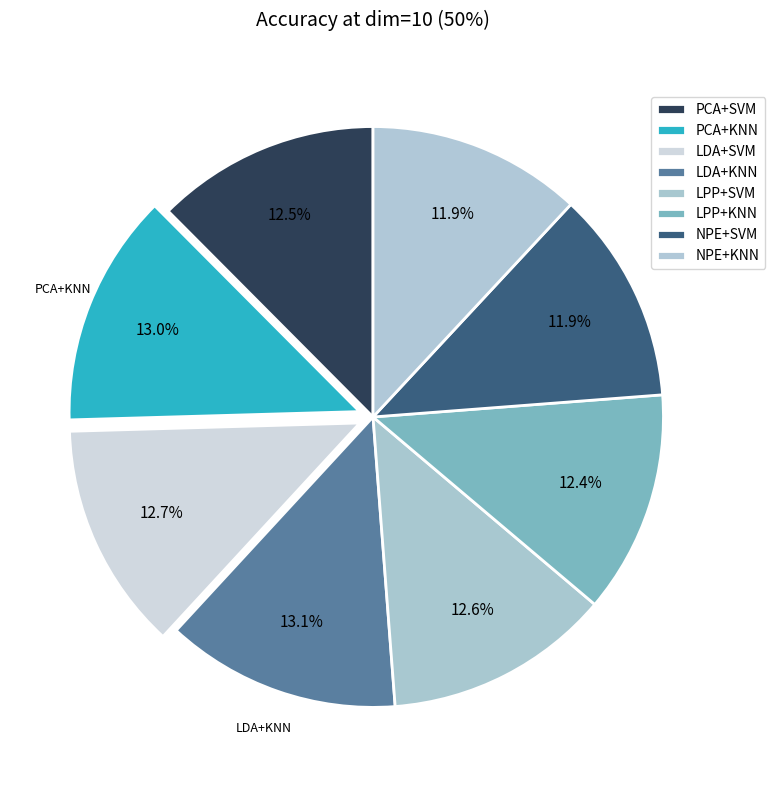

How many segments does this pie chart have?

8